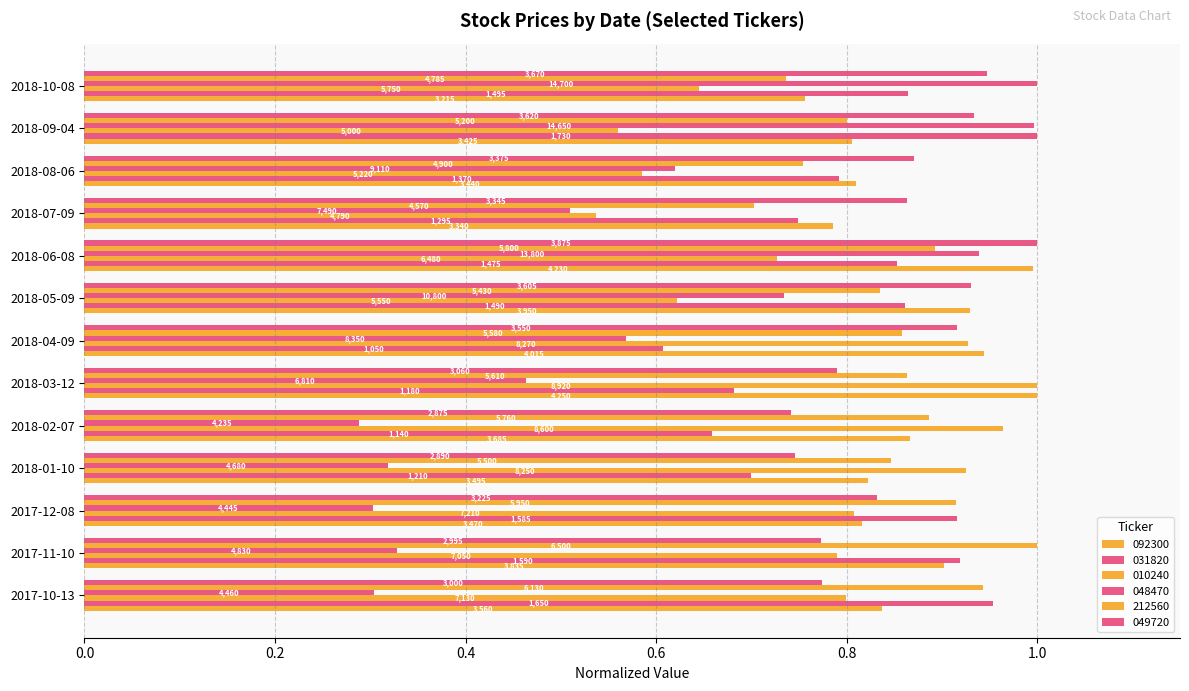

What is the sum of the 092300 values at 2017-12-08 and 2018-01-10?

1.6